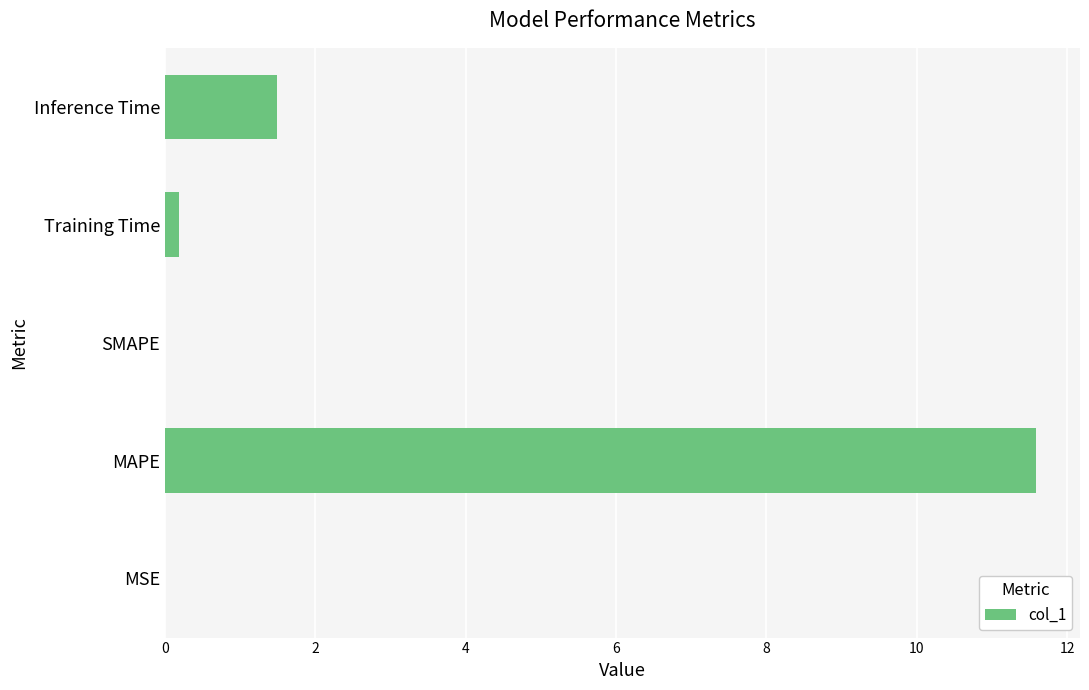

What is the maximum value shown in the chart?

11.6